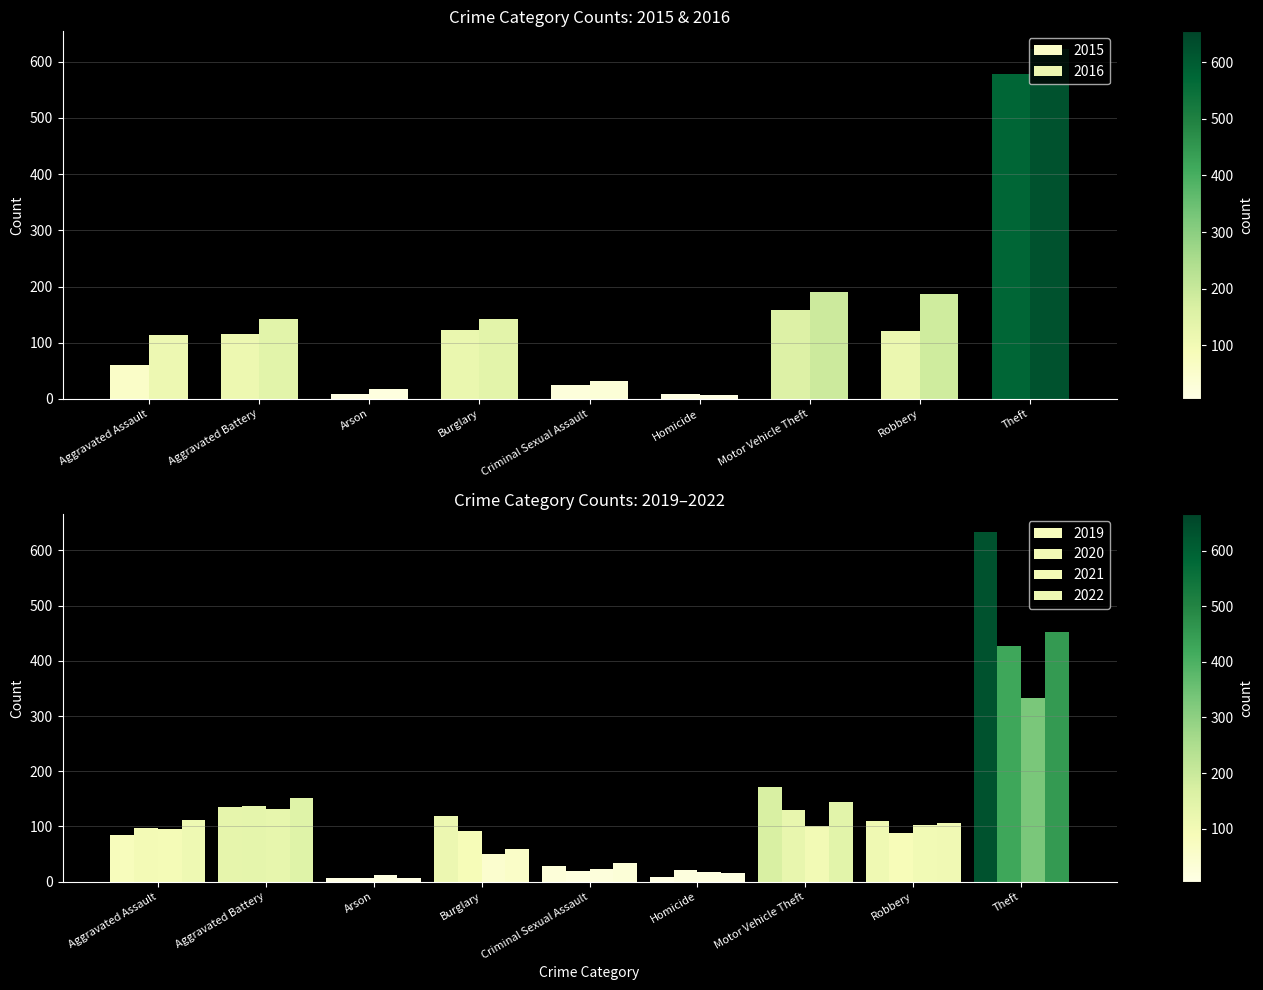

What is the difference between the second highest and second lowest values in the 2015 series?

150